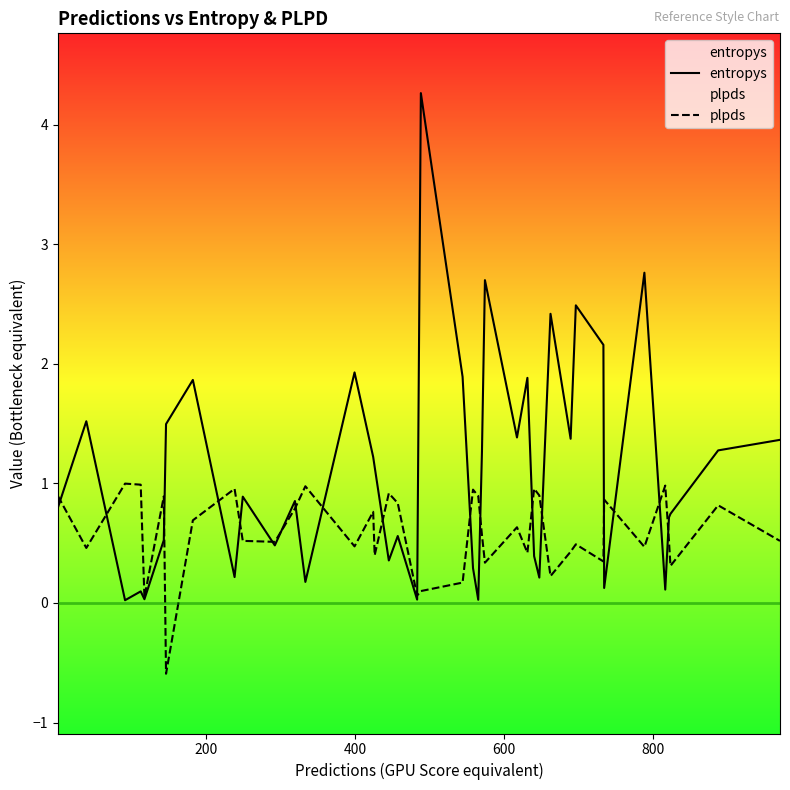

Rank the series by their maximum value, from highest to lowest.

entropys, plpds